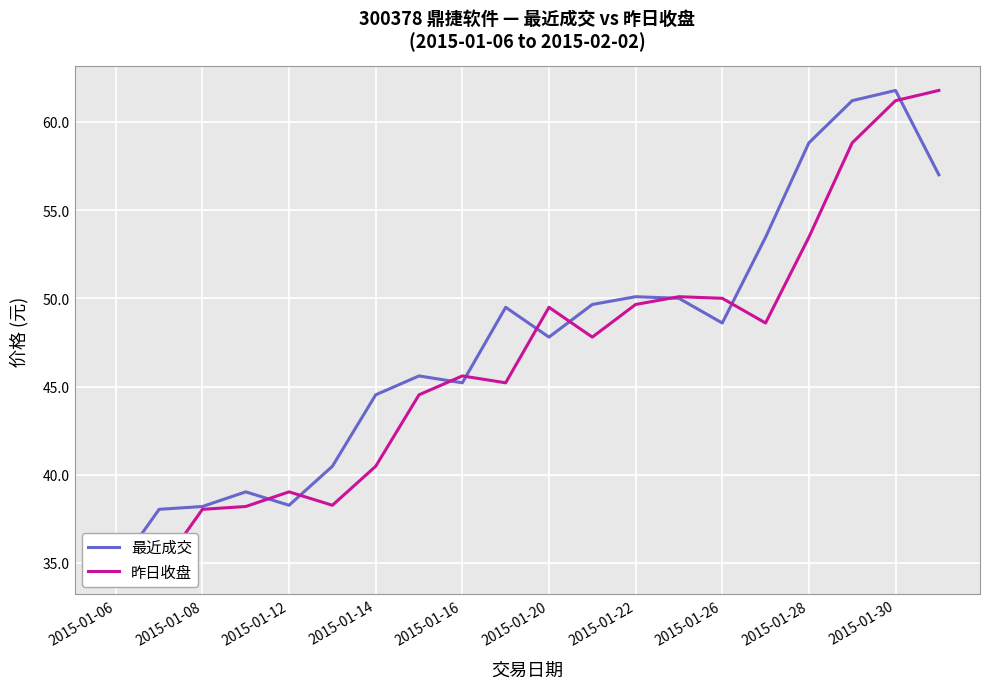

What is the sum of the 昨日收盘 values at 18 and 13?

111.3